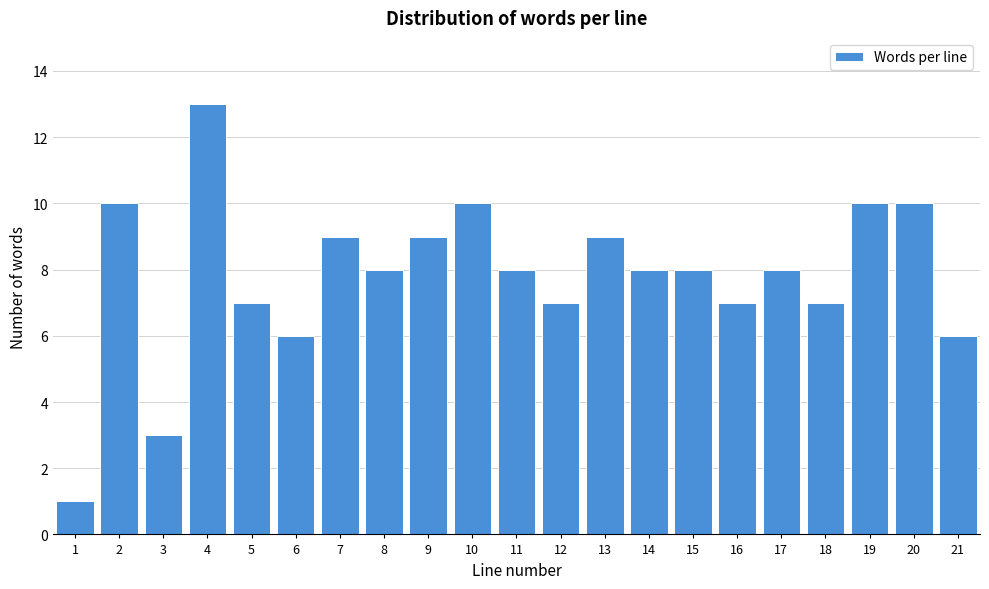

Reading left to right, transcribe all the data shown in this chart.

1	10	3	13	7	6	9	8	9	10	8	7	9	8	8	7	8	7	10	10	6